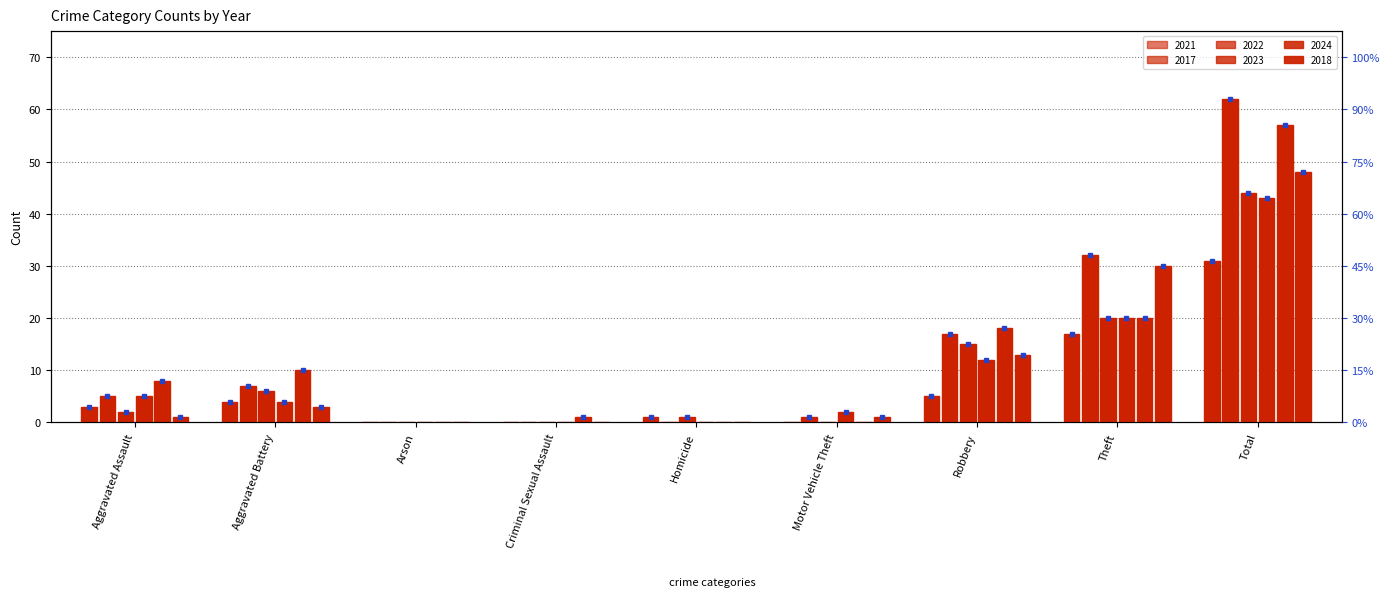

At how many categories does at least one series exceed 59?

1